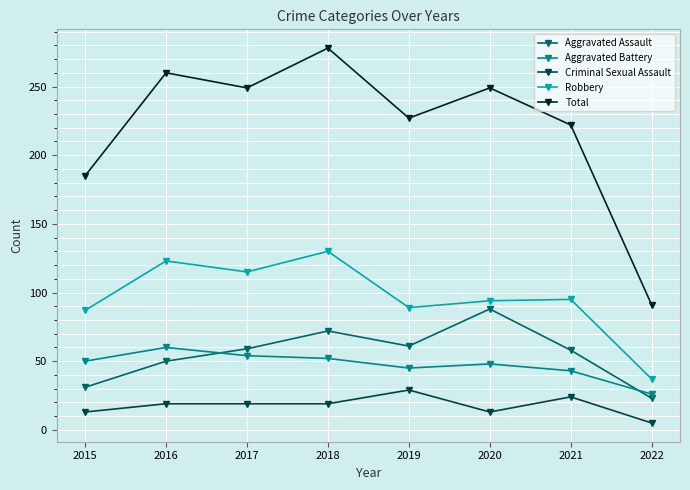

How many lines are shown in the chart?

5